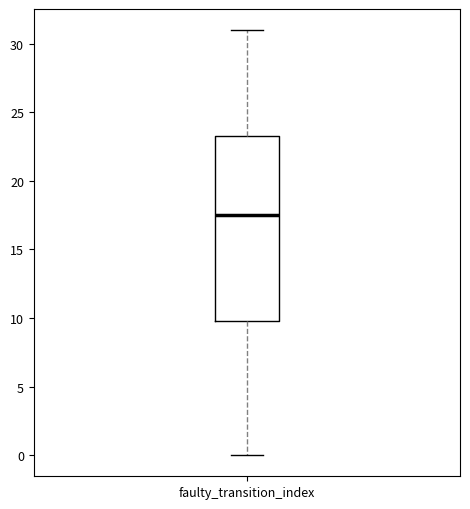

Transcribe this box plot: give where the median line is, the range the box spans, and where the two whiskers end, as read against the y-axis. The values are not printed on the chart, so give them approximately, as read against the axis.

median 17.5, box 10.0 to 23.5, whiskers 0.0 to 31.0